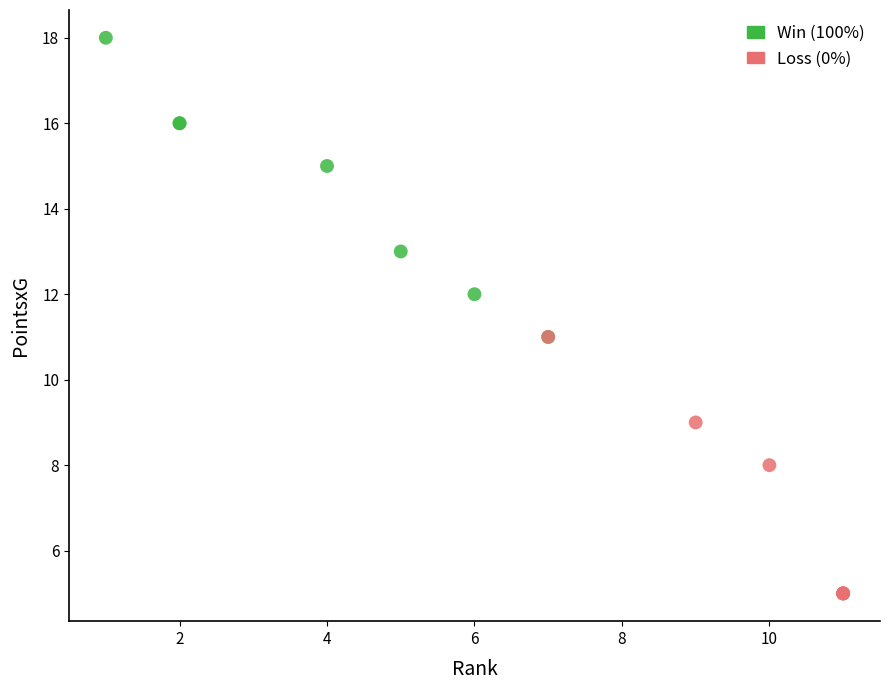

Which series reaches the maximum Y coordinate?

Win (100%)